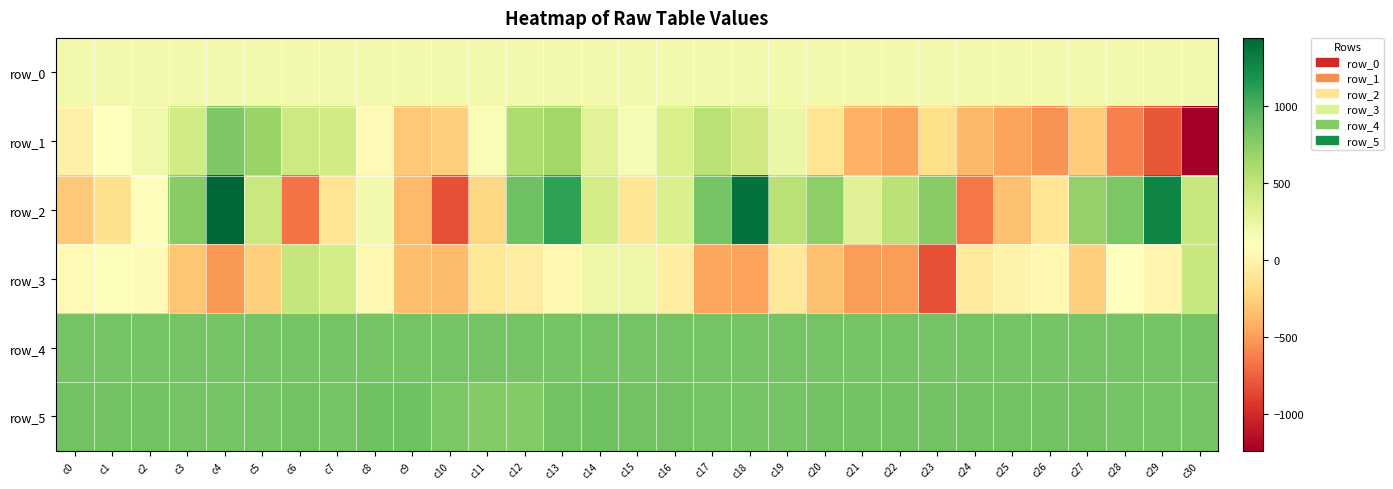

Which category has the lowest value across all series?

c30